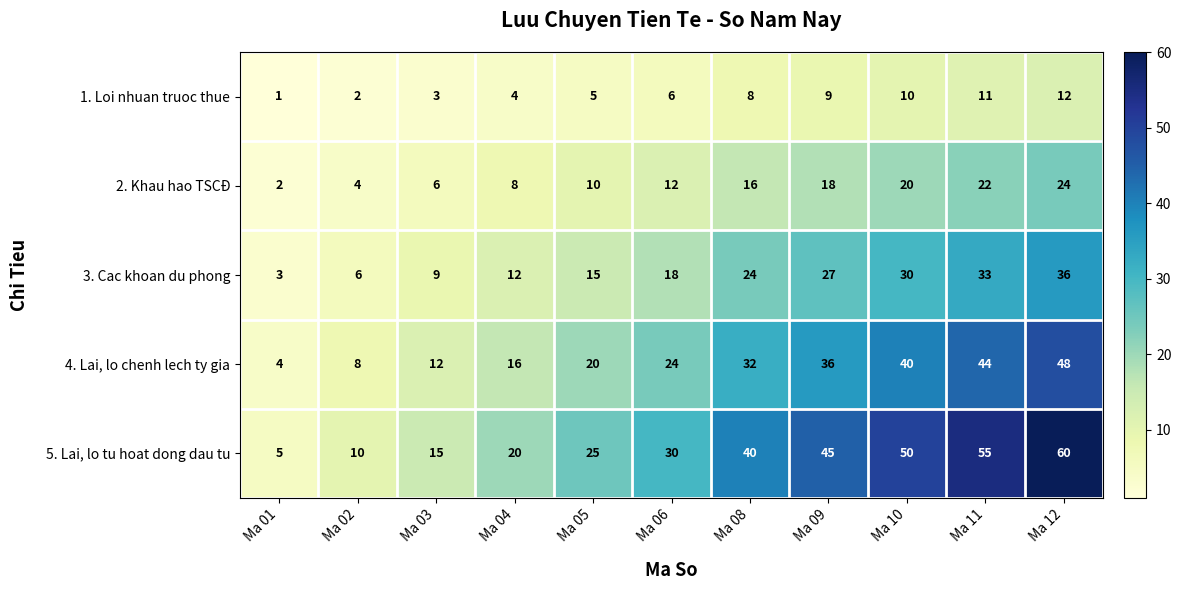

What is the difference between the maximum and second lowest values in the 5. Lai, lo tu hoat dong dau tu series?

50